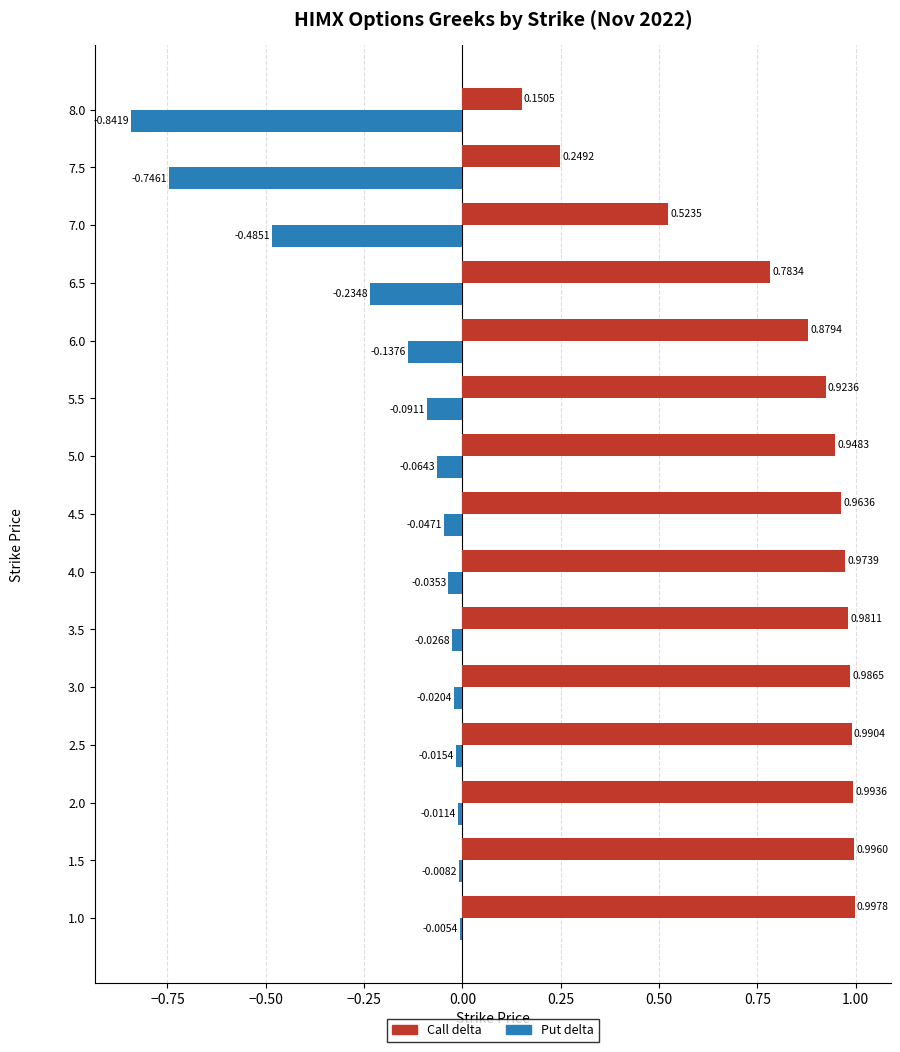

What is the sum of the Put delta values at 8.0 and 2.5?

-0.9